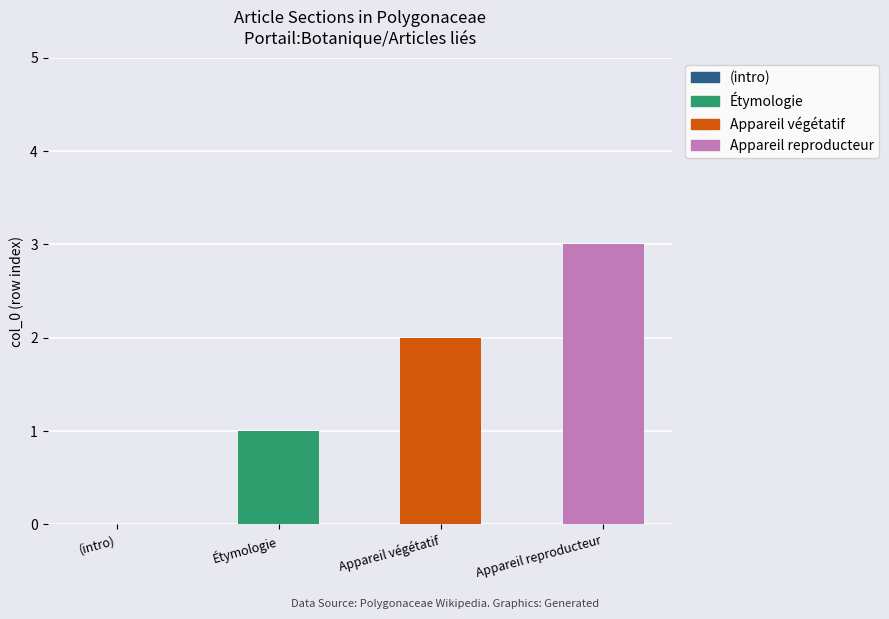

What is the average value?

2